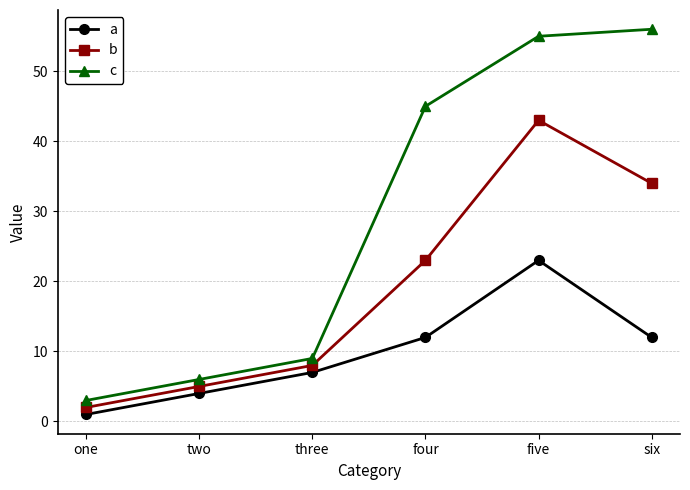

Which series has the largest total across all categories?

c